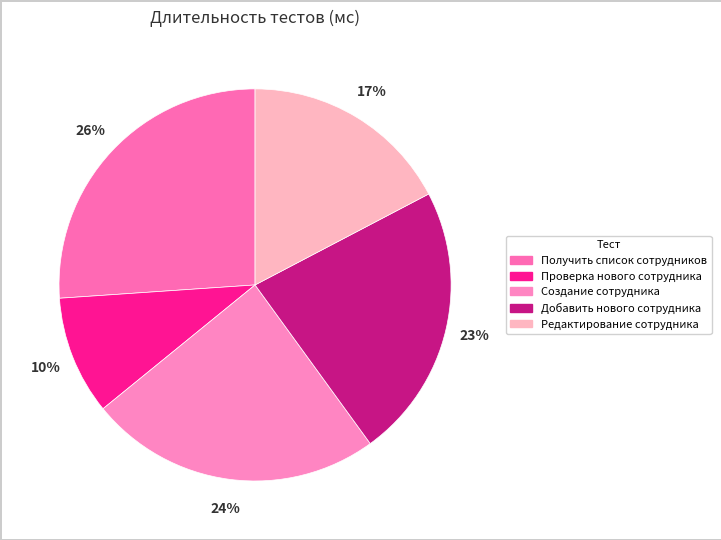

What is the largest slice in the pie chart?

Получить список сотрудников